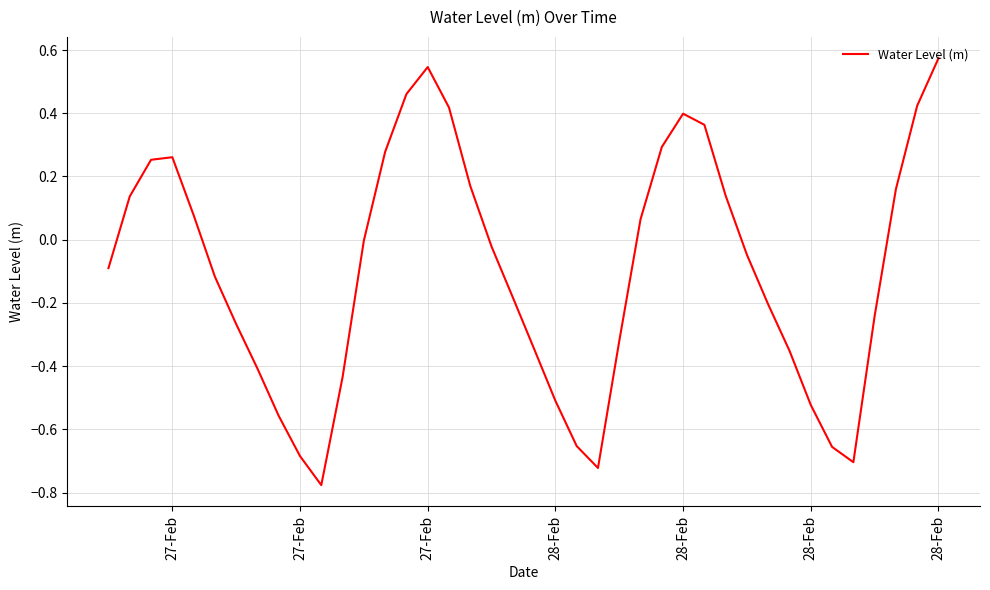

What is the difference between the maximum and minimum values?

1.4